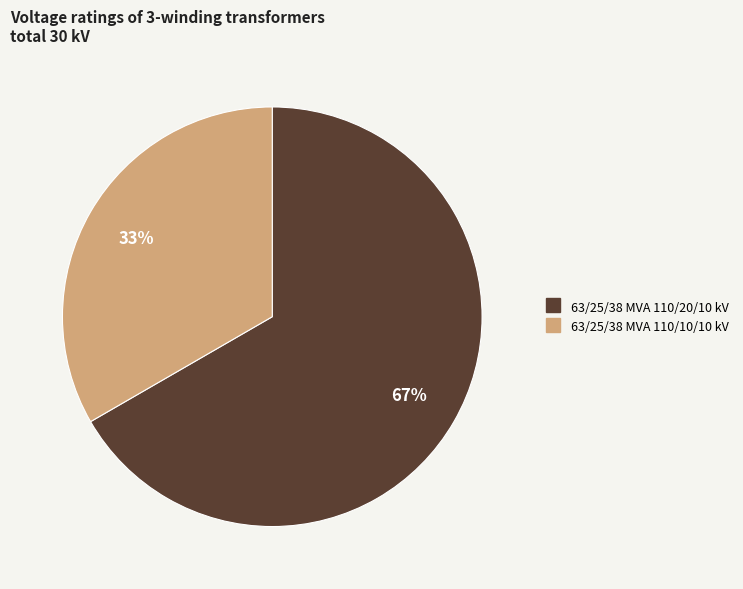

Rank the categories by value from lowest to highest.

63/25/38 MVA 110/10/10 kV, 63/25/38 MVA 110/20/10 kV